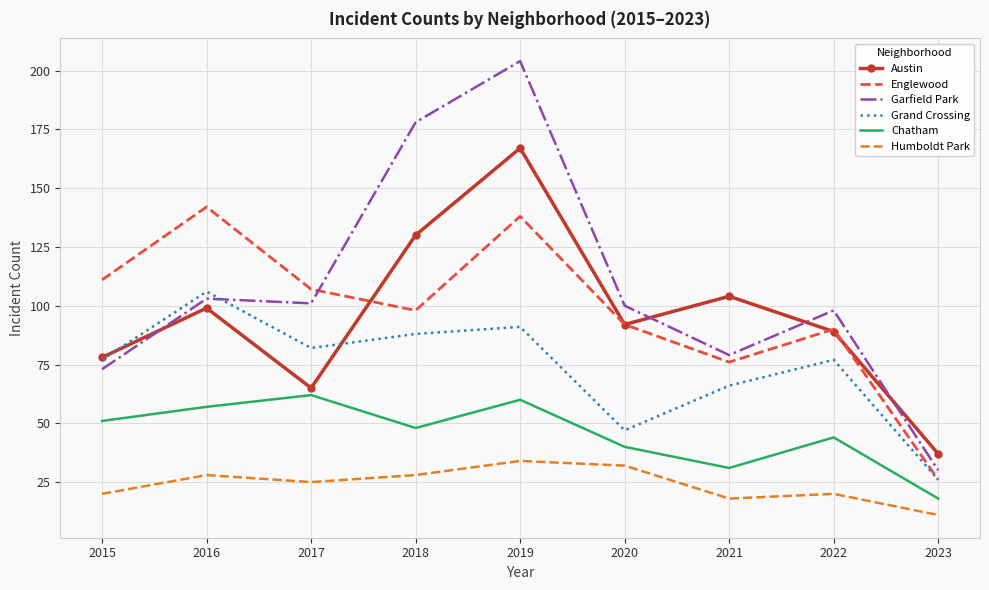

Where is Grand Crossing nearest to the value 66?

2021